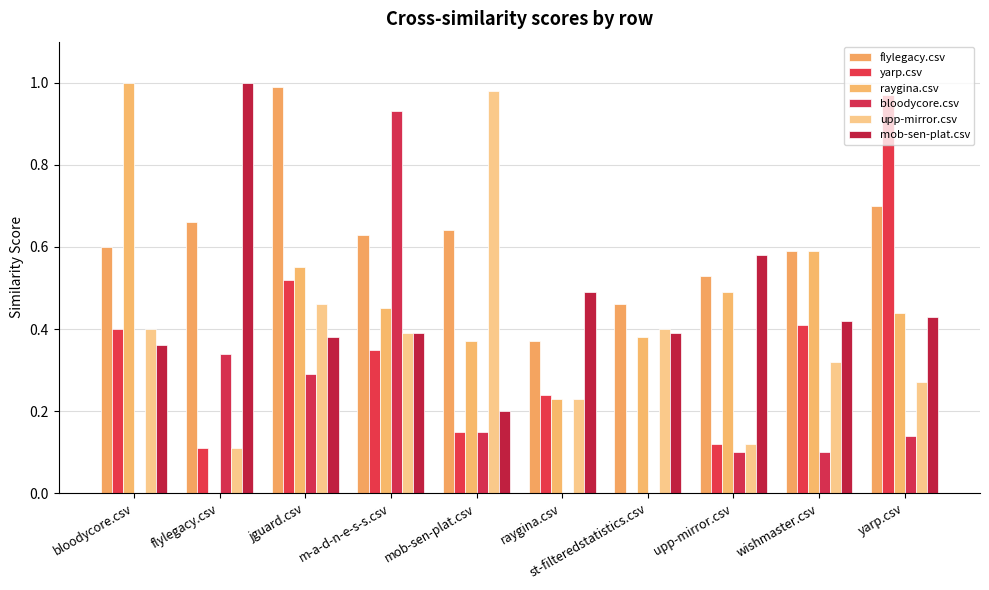

How many groups of bars are there?

10